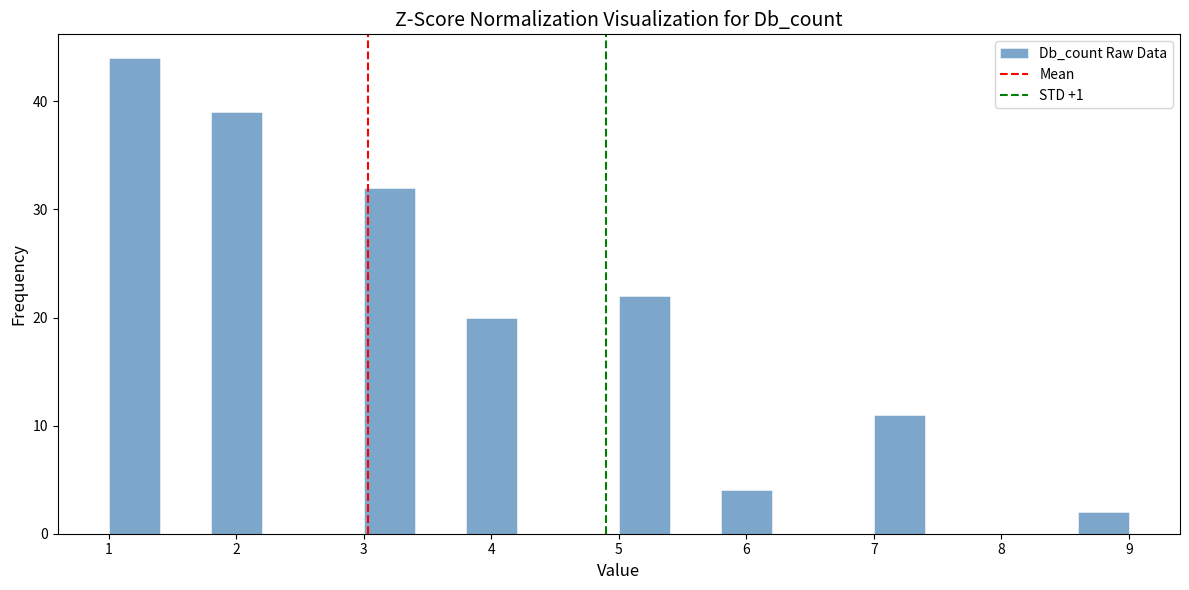

Reading left to right, transcribe this chart: for each bar, give the range it covers on the x-axis and its height. The values are not printed on the chart, so give them approximately, as read against the axis.

1.0 to 1.4: 44
1.4 to 1.8: 0
1.8 to 2.2: 39
2.2 to 2.6: 0
2.6 to 3.0: 0
3.0 to 3.4: 32
3.4 to 3.8: 0
3.8 to 4.2: 20
4.2 to 4.6: 0
4.6 to 5.0: 0
5.0 to 5.4: 22
5.4 to 5.8: 0
5.8 to 6.2: 4
6.2 to 6.6: 0
6.6 to 7.0: 0
7.0 to 7.4: 11
7.4 to 7.8: 0
7.8 to 8.2: 0
8.2 to 8.6: 0
8.6 to 9.0: 2